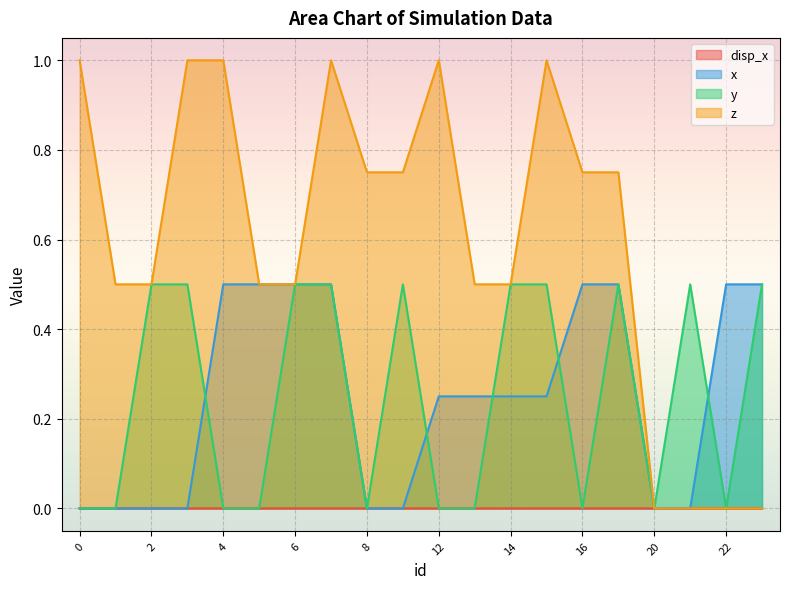

True or false: z and x intersect in this chart.

False